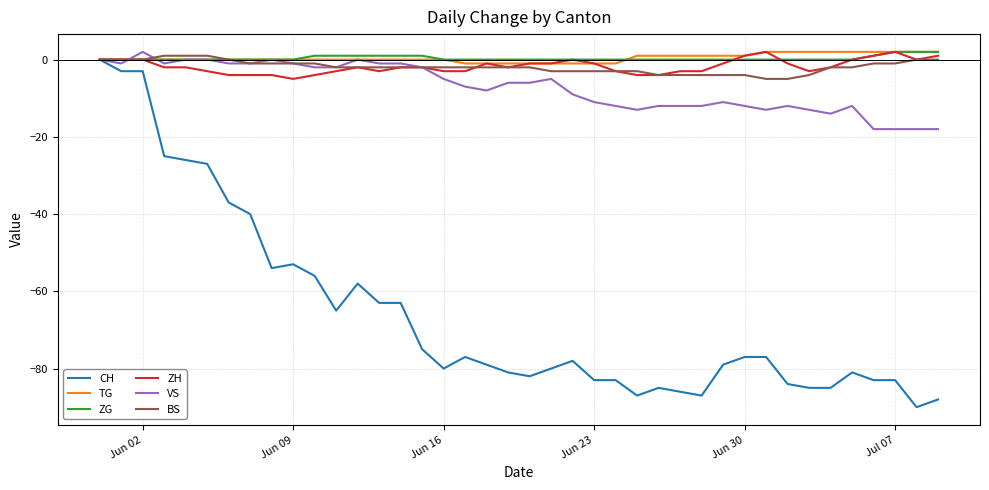

What is the difference between the maximum and minimum values in the VS series?

20